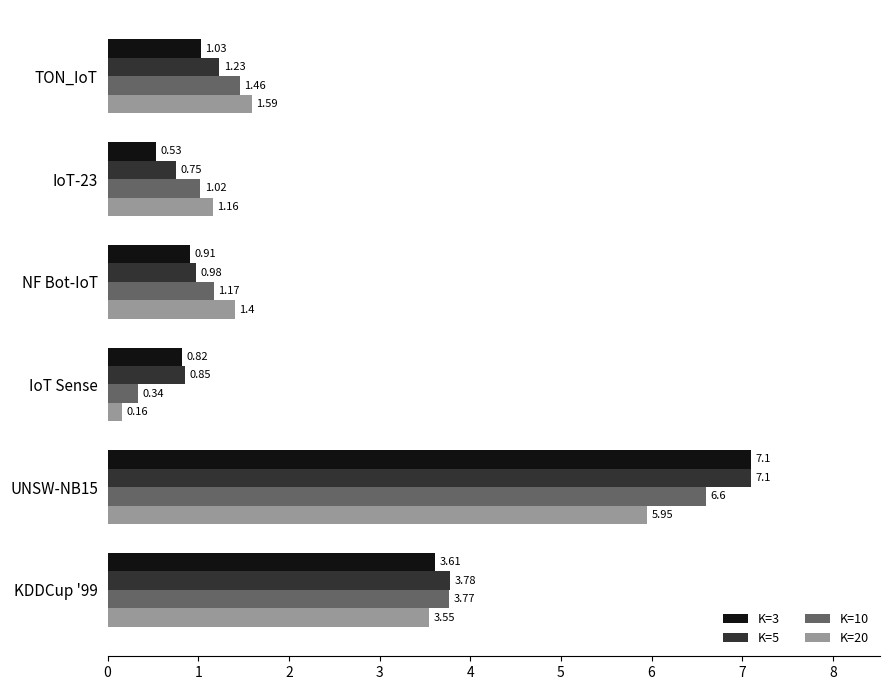

Which series changed the most between IoT-23 and KDDCup '99?

K=3